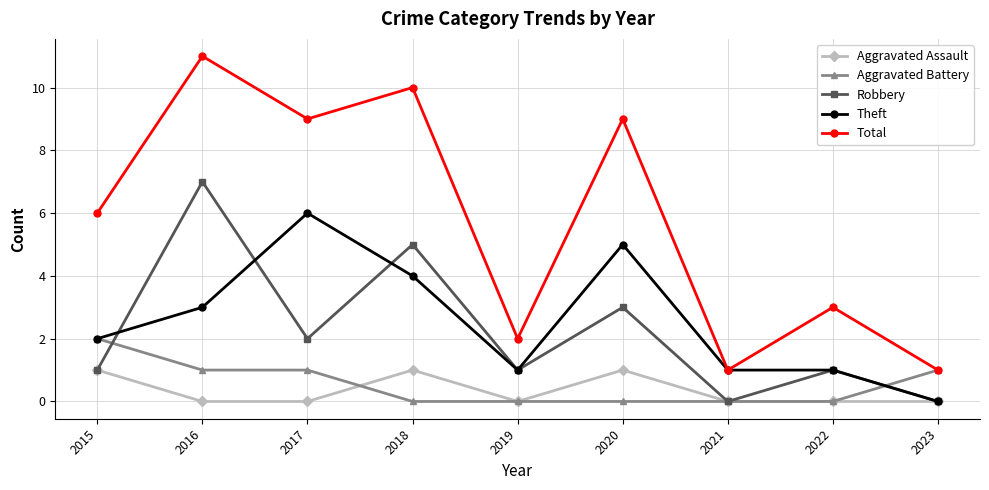

What are all the series names shown in the legend?

Aggravated Assault, Aggravated Battery, Robbery, Theft, Total